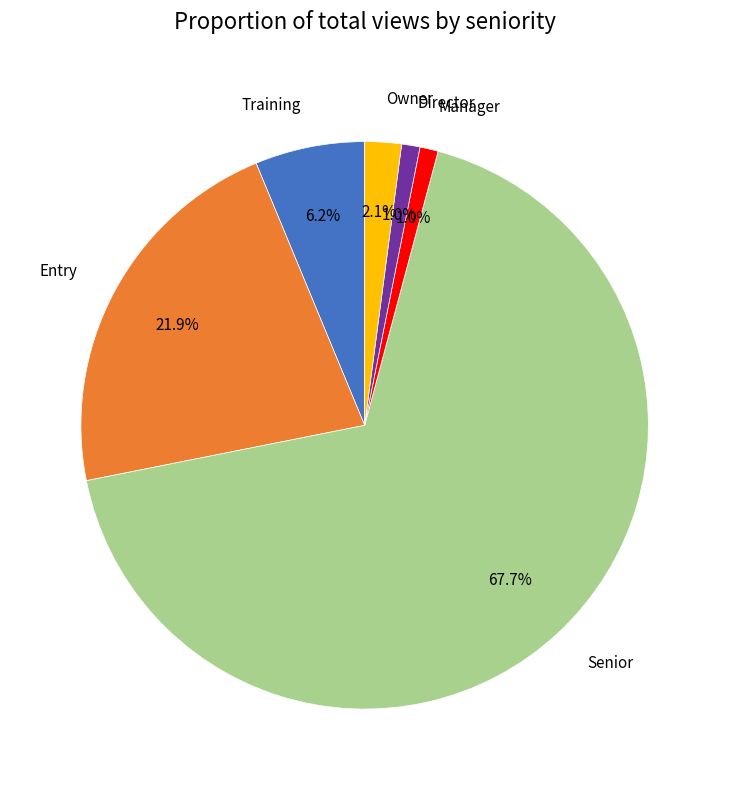

Is there a majority slice in this chart?

Yes